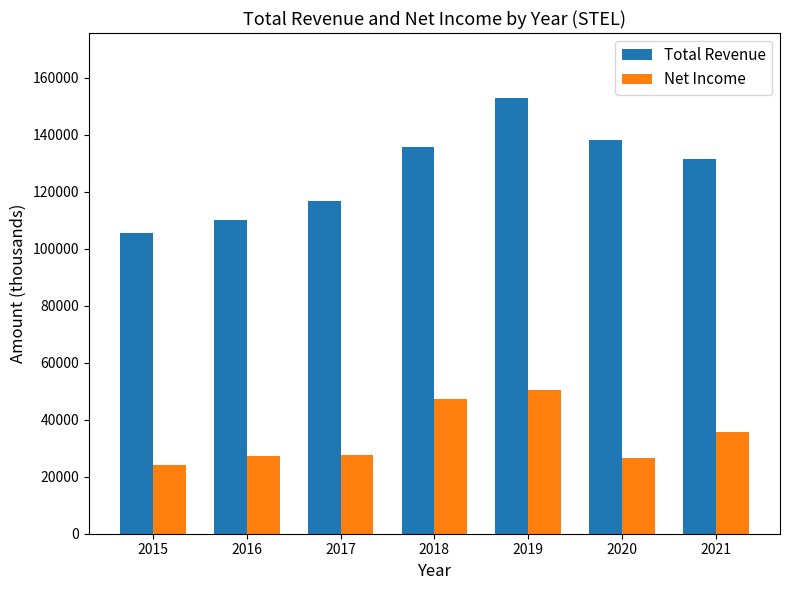

Which category has the lowest value across all series?

2015